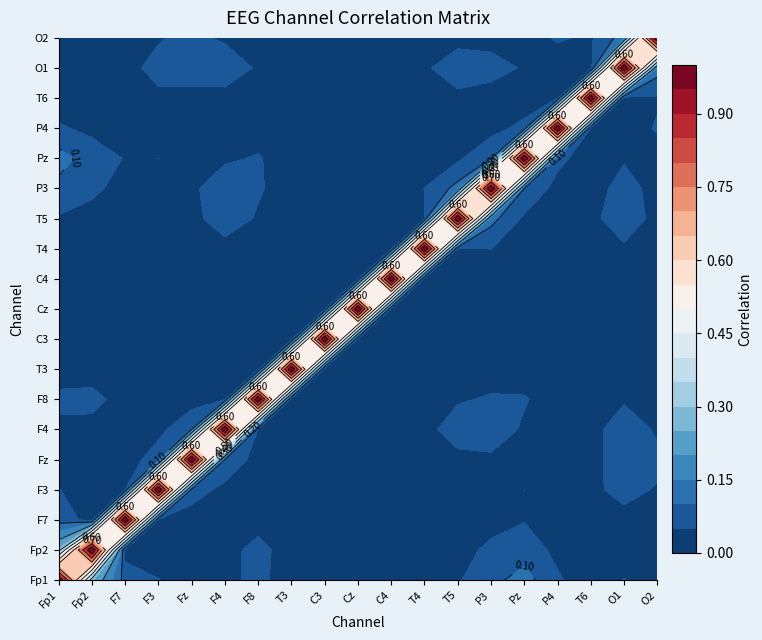

List the labels in order of T5 value, smallest first.

P4, O2, T3, F7, C3, Cz, T6, C4, Fp2, Fz, F3, Pz, F8, Fp1, T4, F4, O1, P3, T5